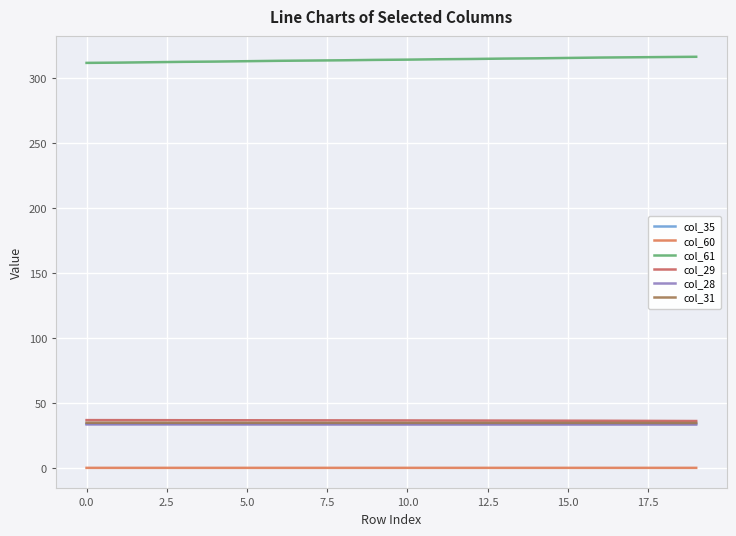

Does the chart have visible grid lines?

Yes